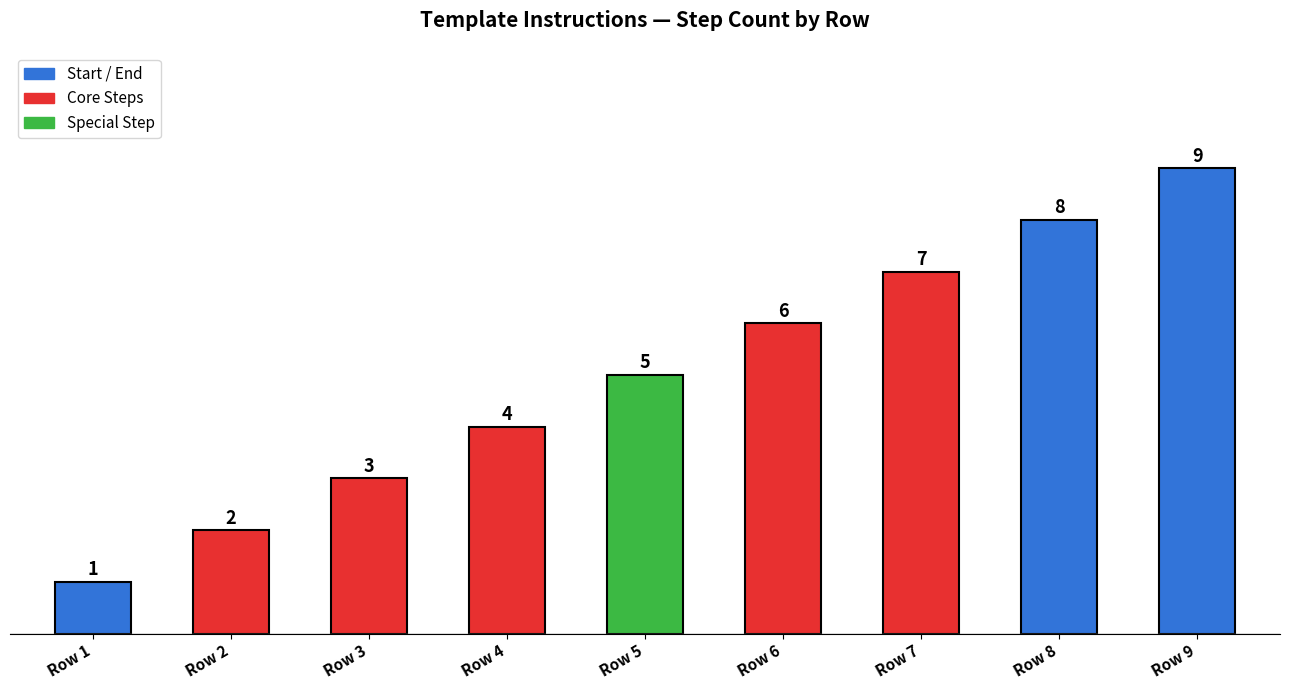

Reading right to left, extract all data points from this chart.

Row 9=9	Row 8=8	Row 7=7	Row 6=6	Row 5=5	Row 4=4	Row 3=3	Row 2=2	Row 1=1